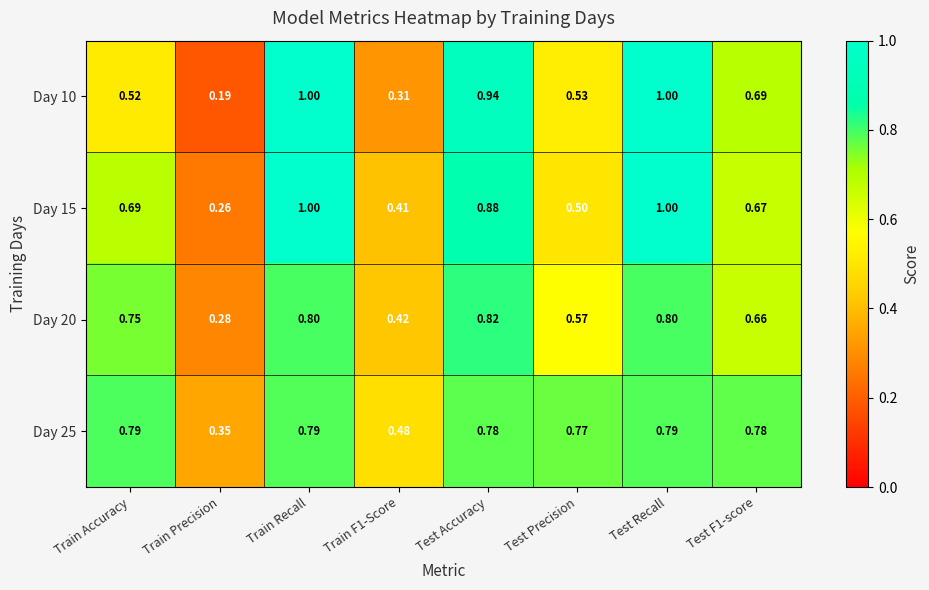

Is the value of Day 10 at Test Precision greater than the value of Day 20 at Test Precision?

No